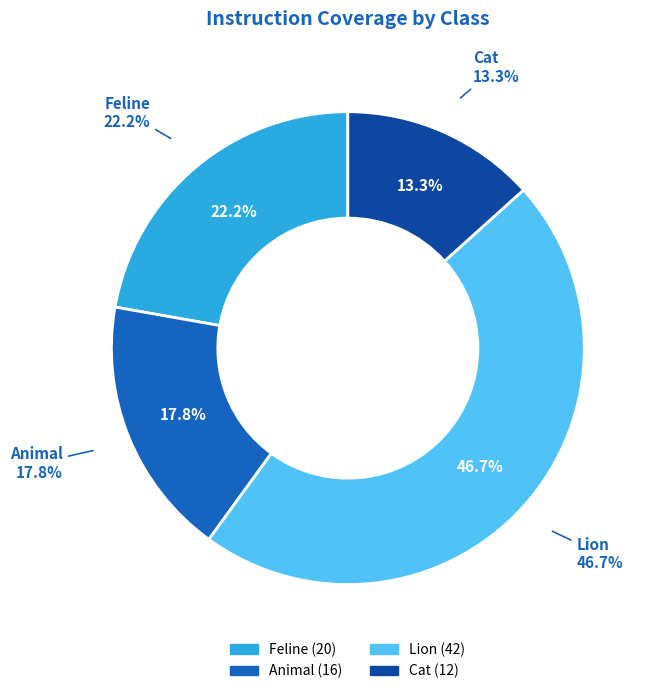

What is the change in value from Feline to Cat?

-8